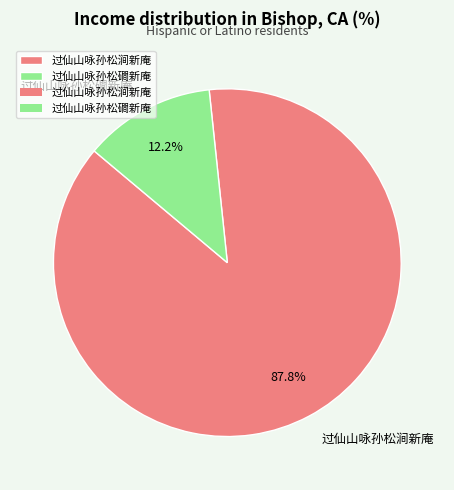

To the nearest percent, what is the difference between the largest and smallest slice percentages?

76%